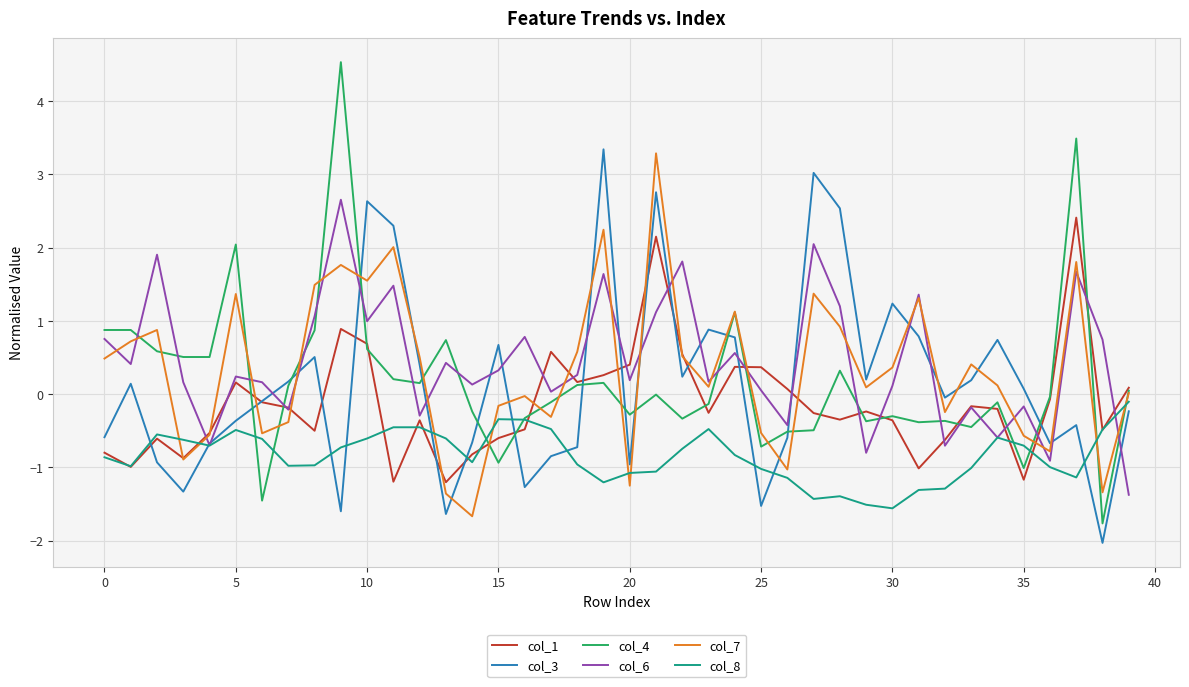

What is the smallest value displayed?

-2.0